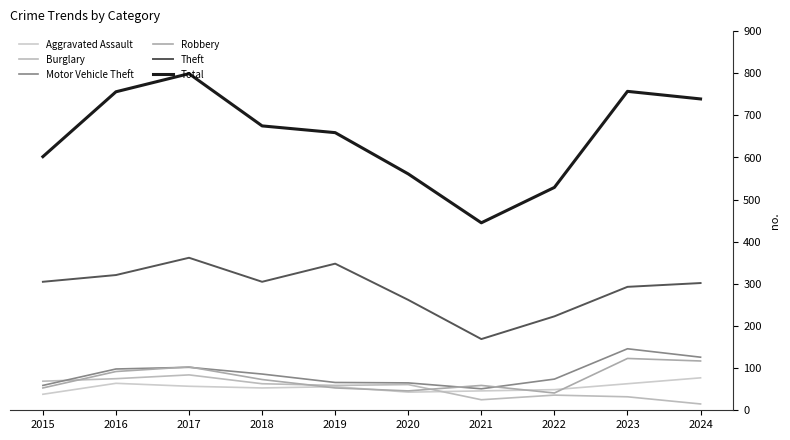

Is this an area chart (filled region under the line)?

No